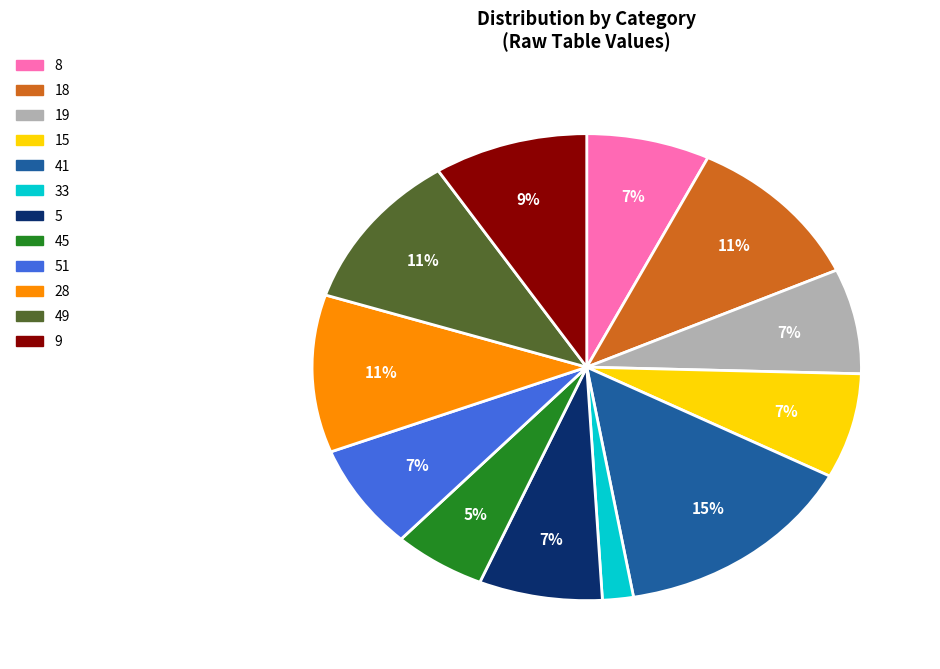

To the nearest percent, what is the average slice percentage?

8%